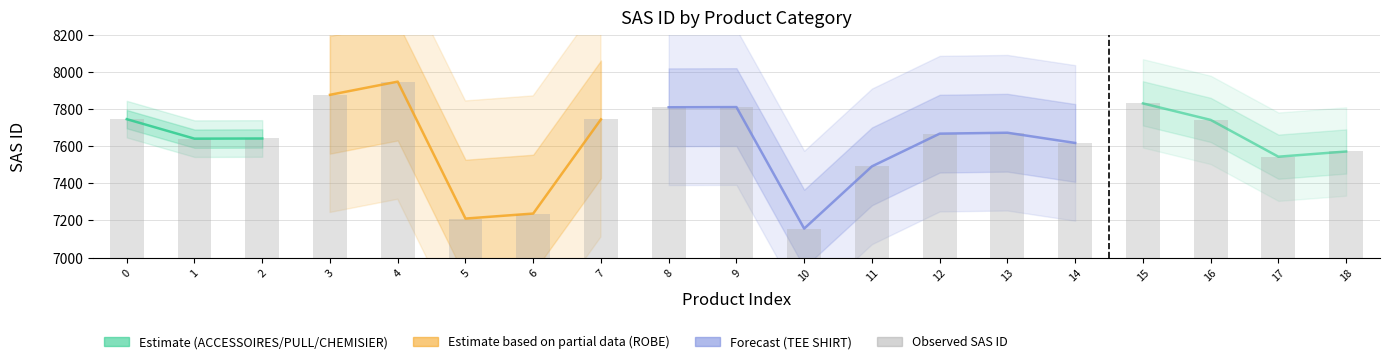

The value at 2 is 7641. True or false?

True